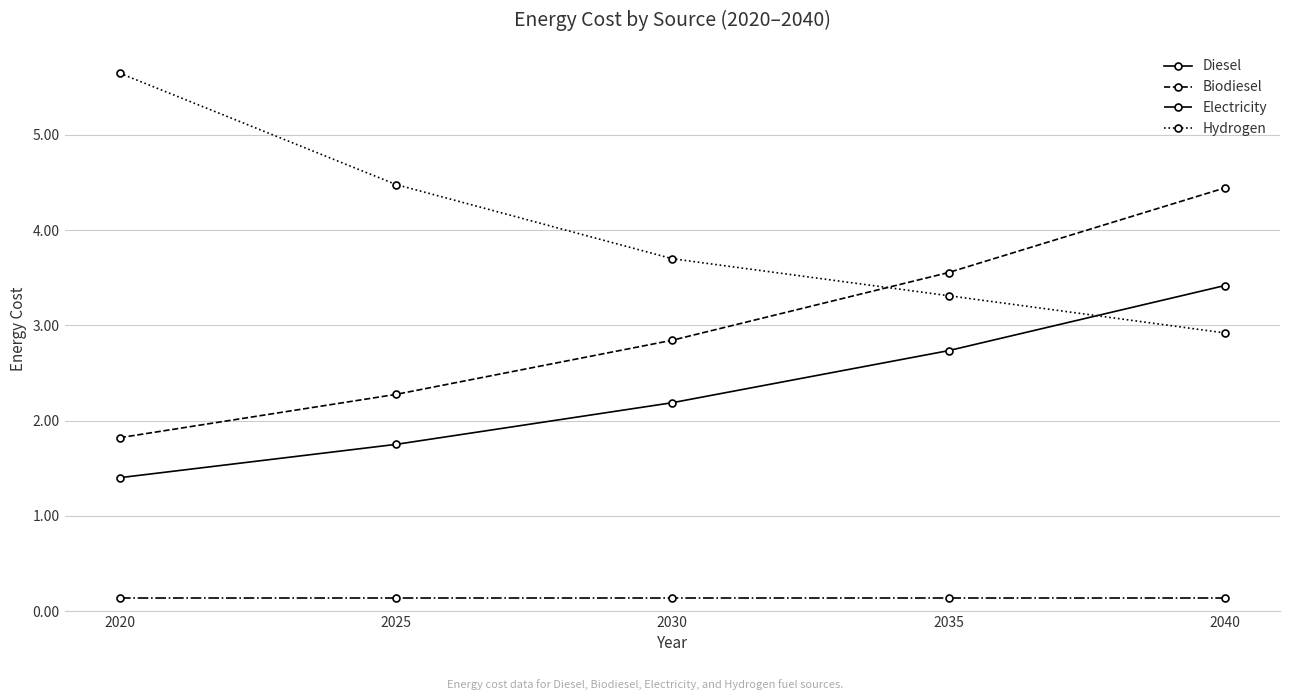

Which series changed the most between 2035 and 2040?

Biodiesel